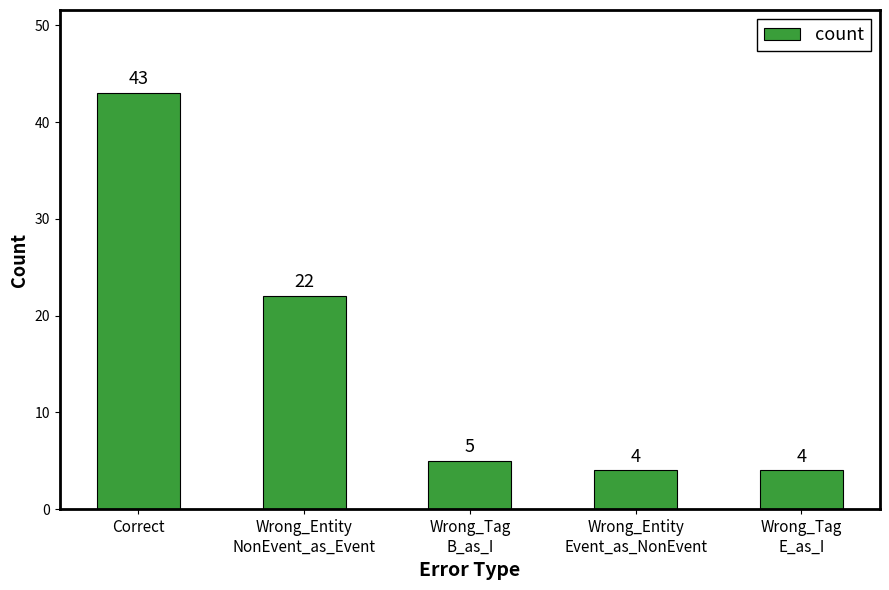

Reading left to right, extract all data points from this chart.

Correct=43	Wrong_Entity
NonEvent_as_Event=22	Wrong_Tag
B_as_I=5	Wrong_Entity
Event_as_NonEvent=4	Wrong_Tag
E_as_I=4